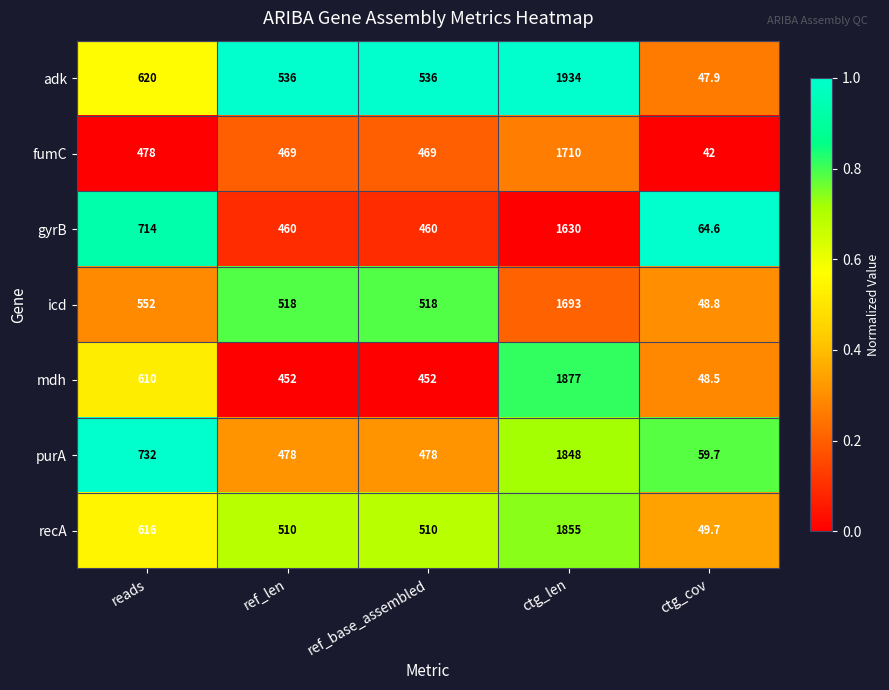

At which label does purA first exceed 478?

reads